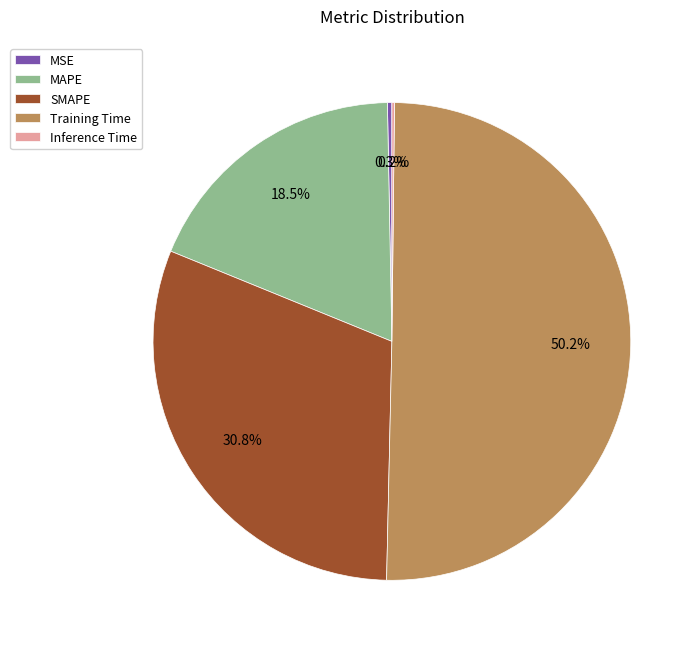

What is the total percentage of MAPE and MSE?

18.8%